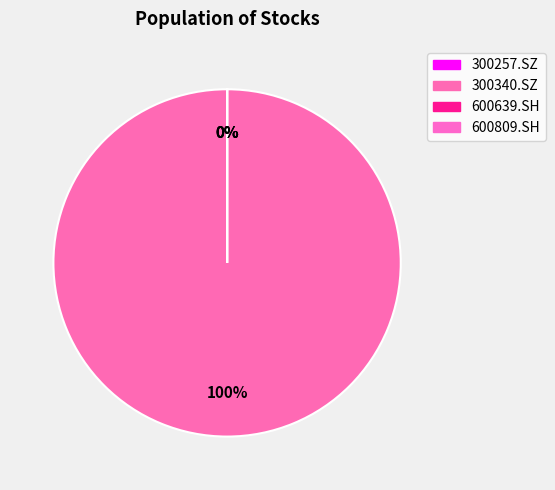

How many slices are in this pie chart?

4